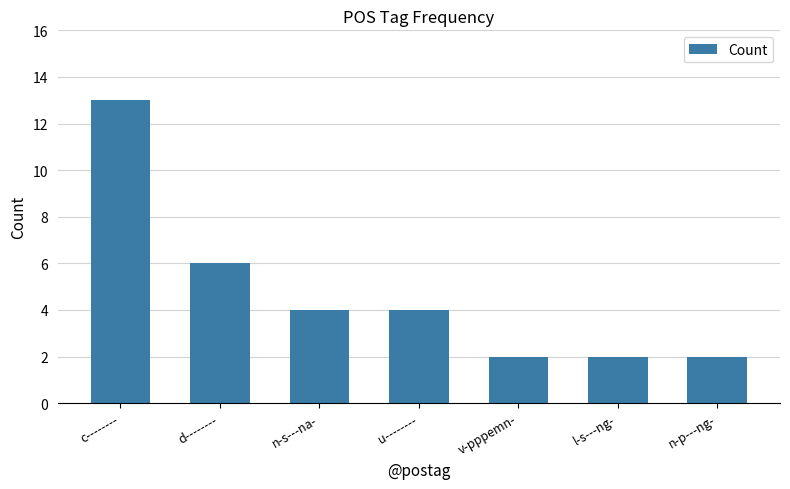

True or false: the data shows 2 at v-pppemn-.

True